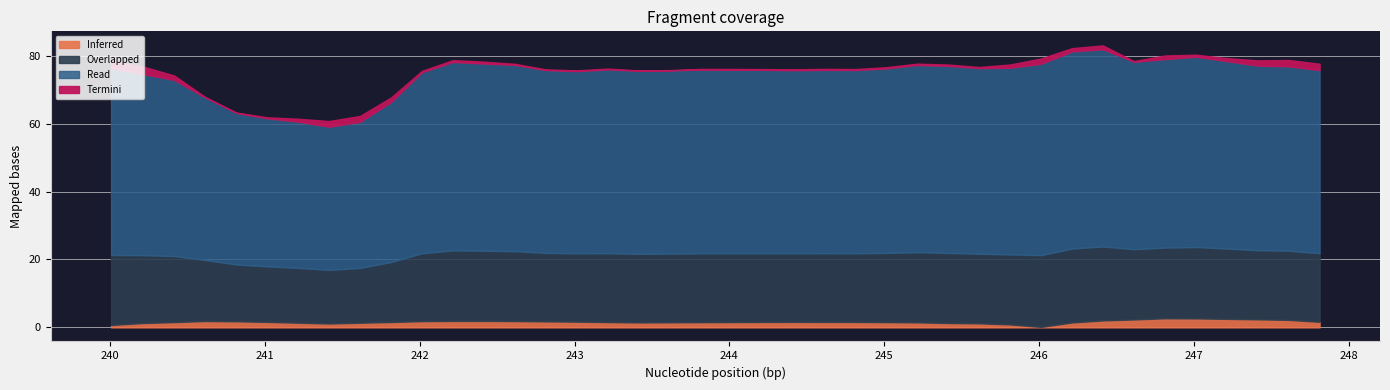

What is the total value across all series at 14?

75.5